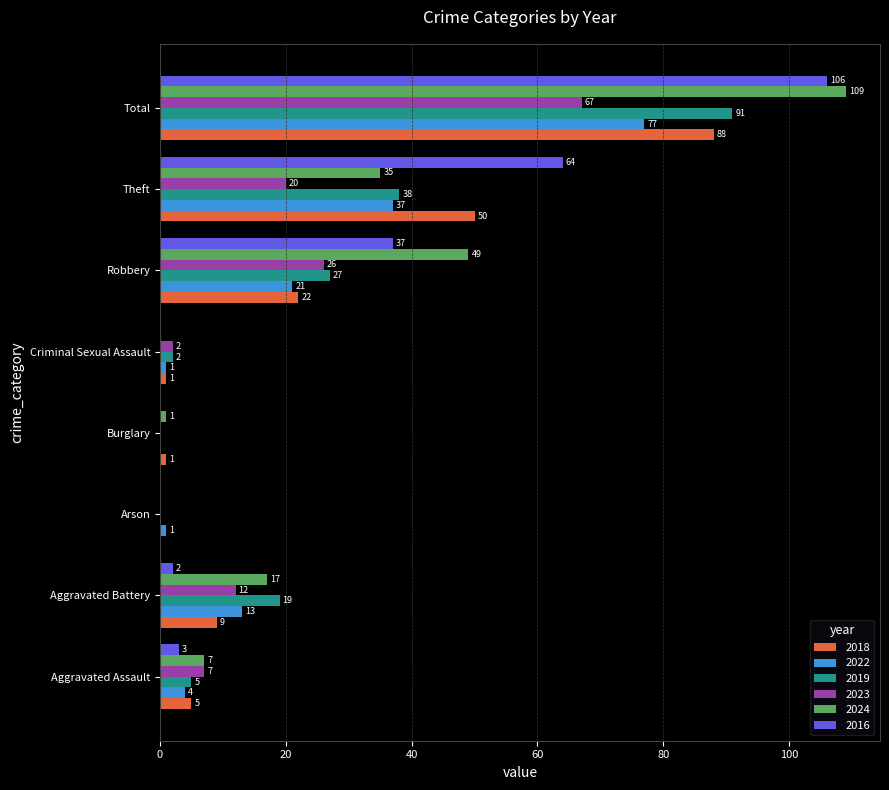

Which series changed the most between Burglary and Robbery?

2024